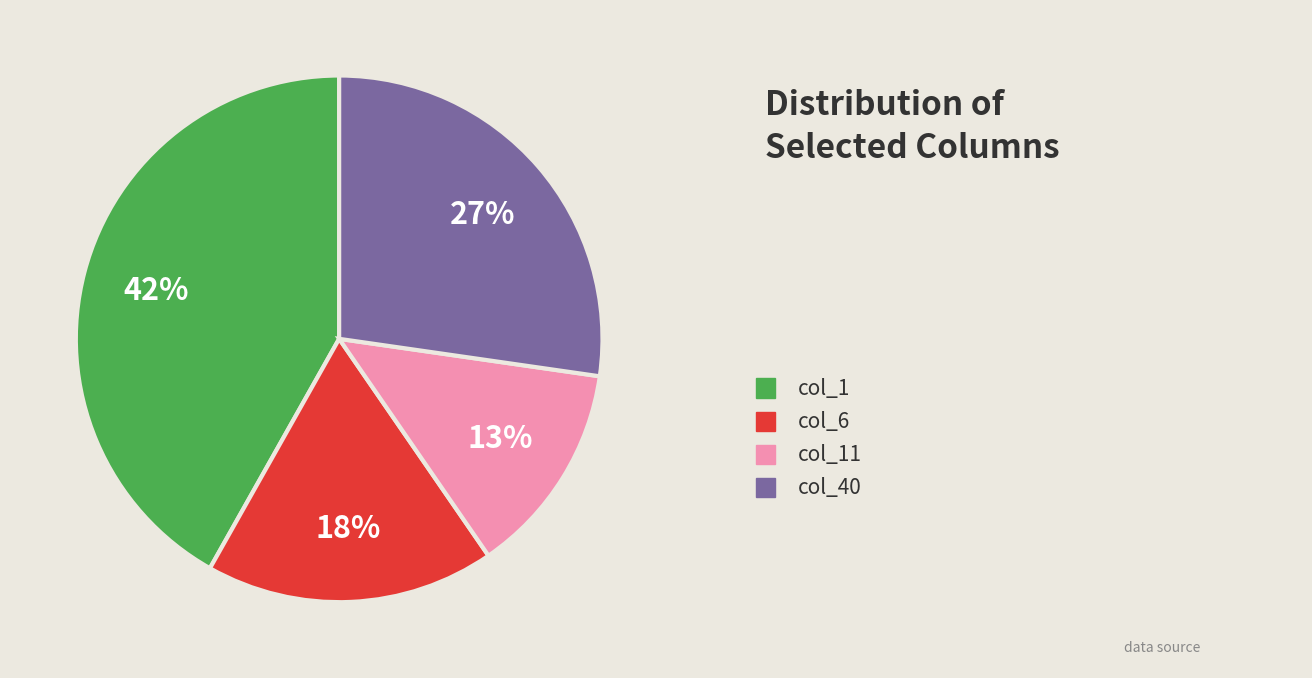

Is there a majority slice in this chart?

No